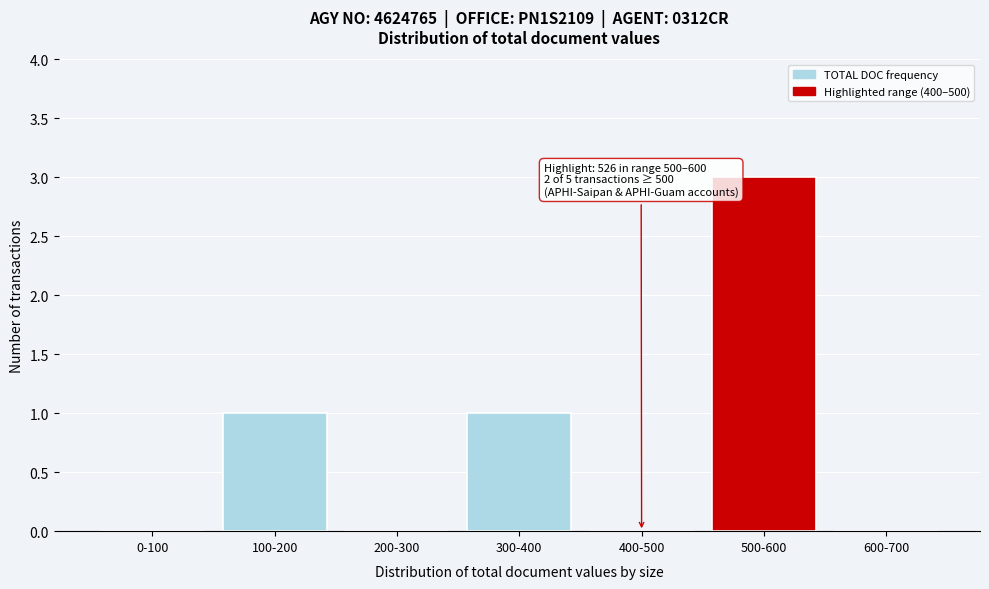

Reading right to left, list all the values displayed in this chart.

600-700=0	500-600=3	400-500=0	300-400=1	200-300=0	100-200=1	0-100=0